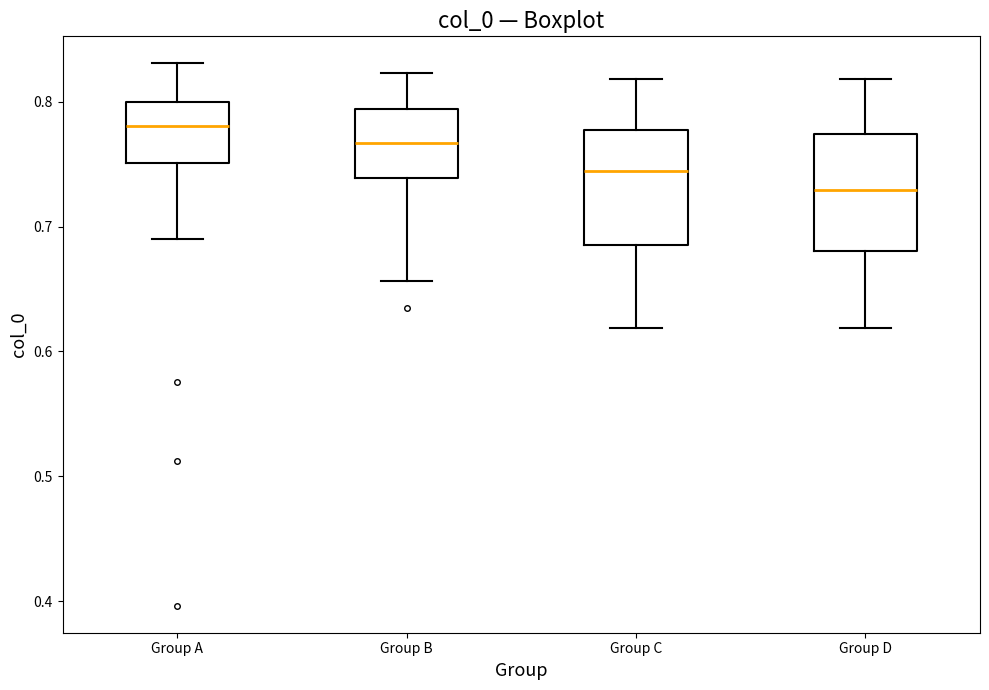

Reading left to right, read every box against the y-axis: the position of its median line, the range the box covers, and the ends of its whiskers. The values are not printed on the chart, so give them approximately, as read against the axis.

Group A: median 0.78, box 0.75 to 0.80, whiskers 0.69 to 0.83
Group B: median 0.77, box 0.74 to 0.79, whiskers 0.66 to 0.82
Group C: median 0.74, box 0.69 to 0.78, whiskers 0.62 to 0.82
Group D: median 0.73, box 0.68 to 0.77, whiskers 0.62 to 0.82